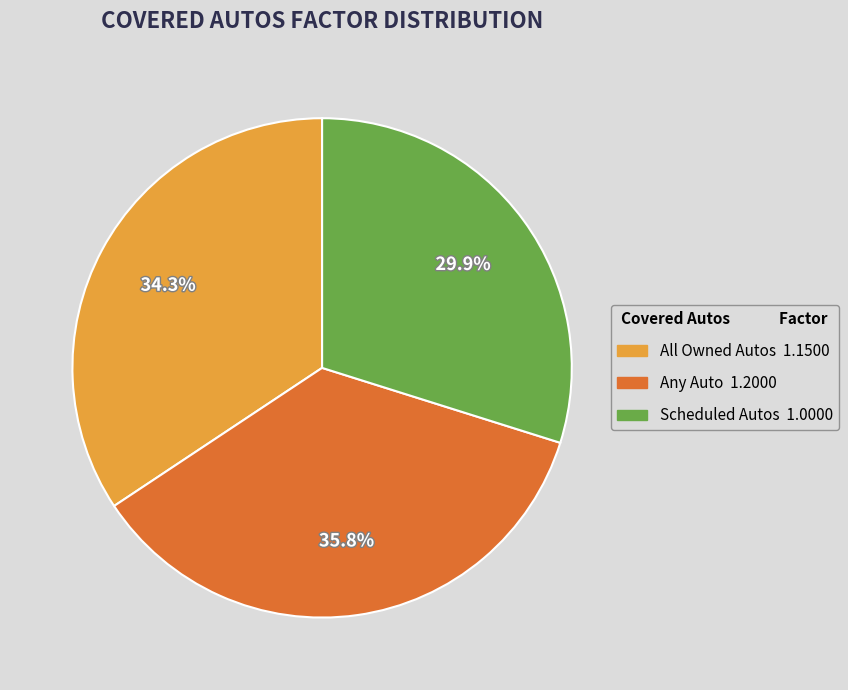

Which slice is the largest?

Any Auto